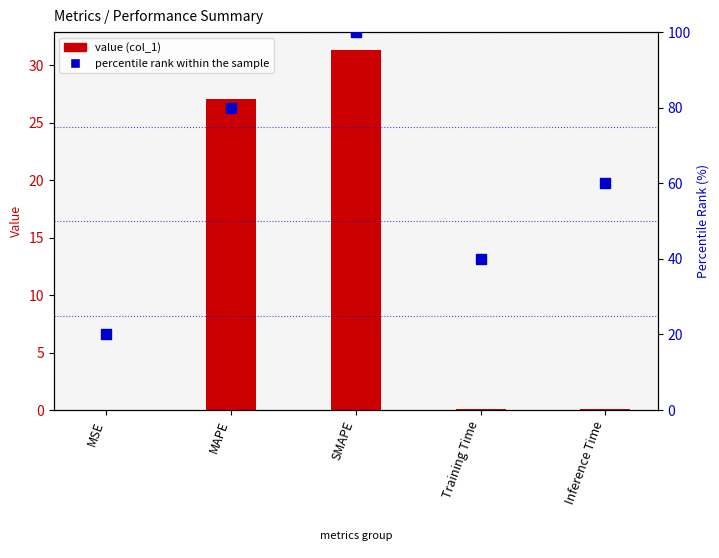

Between Inference Time and SMAPE, which is larger?

SMAPE